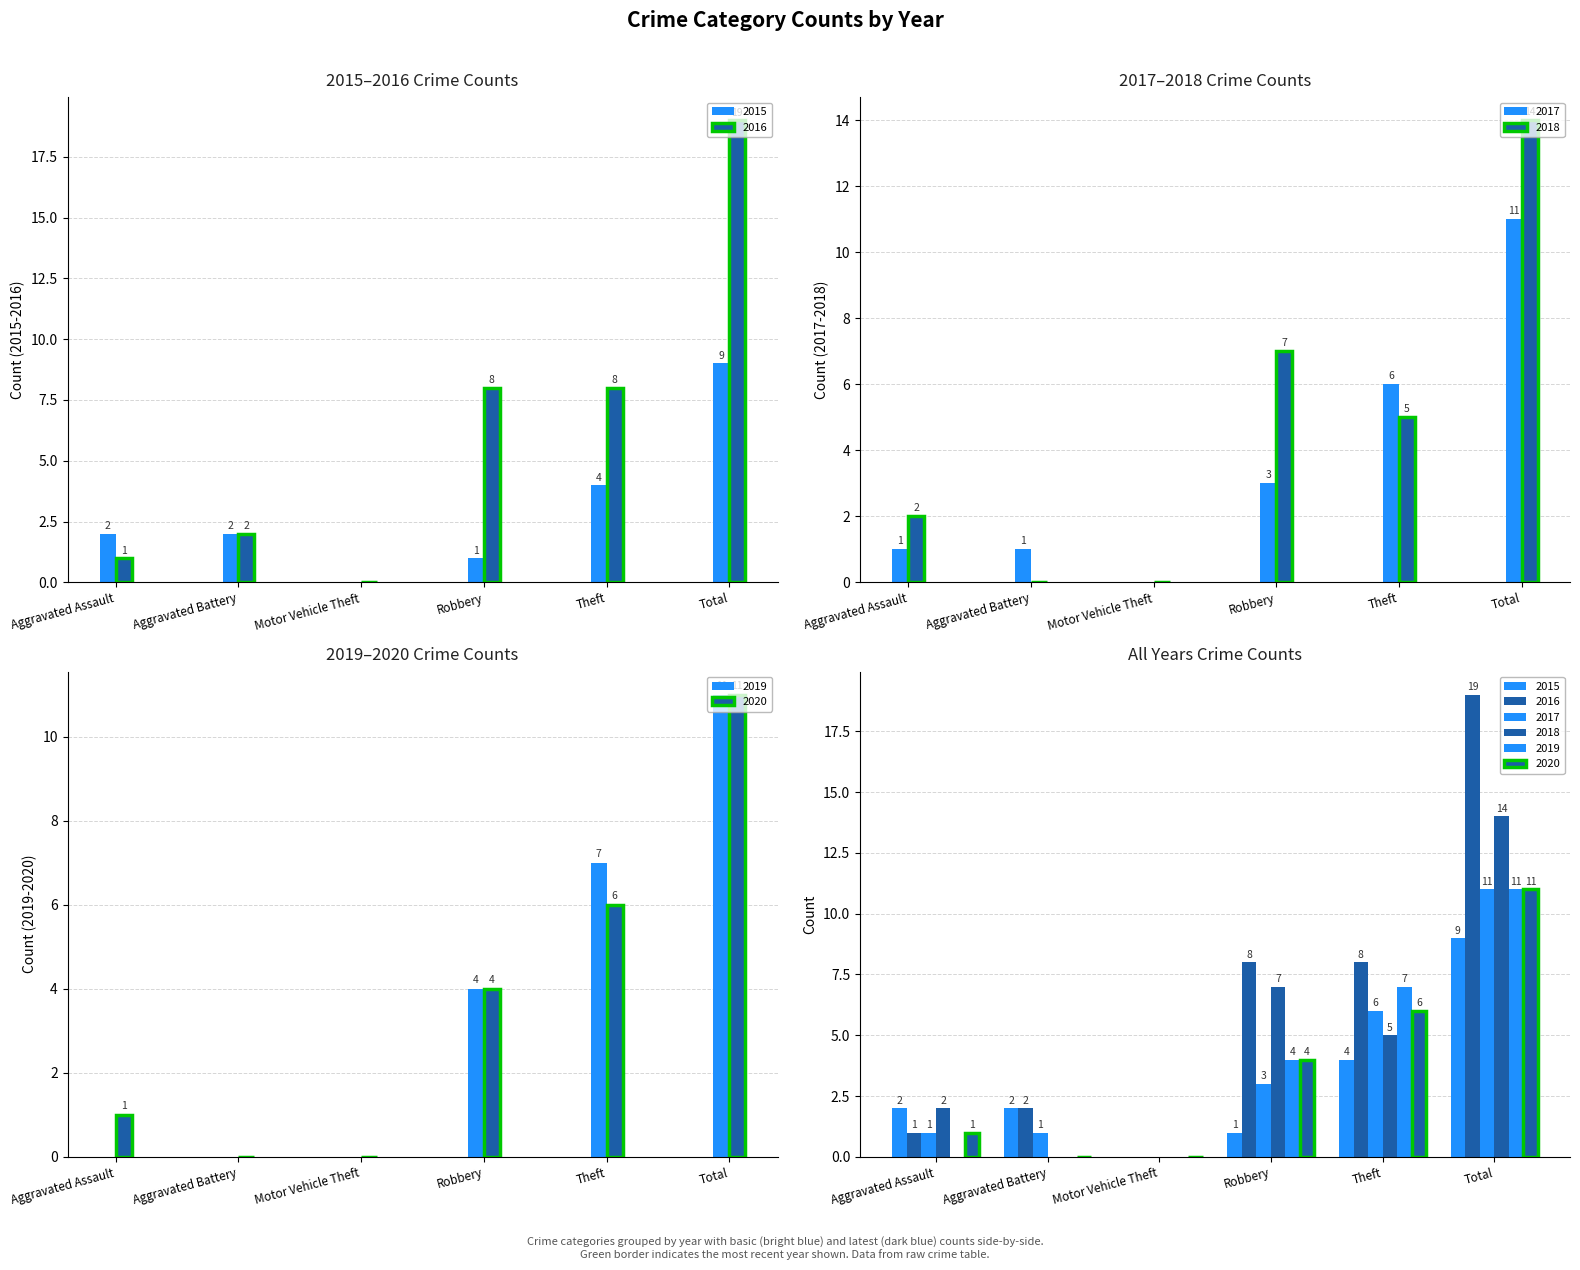

Reading left to right, transcribe all the data shown in this chart.

2015: 2	2	0	1	4	9
2016: 1	2	0	8	8	19
2017: 1	1	0	3	6	11
2018: 2	0	0	7	5	14
2019: 0	0	0	4	7	11
2020: 1	0	0	4	6	11